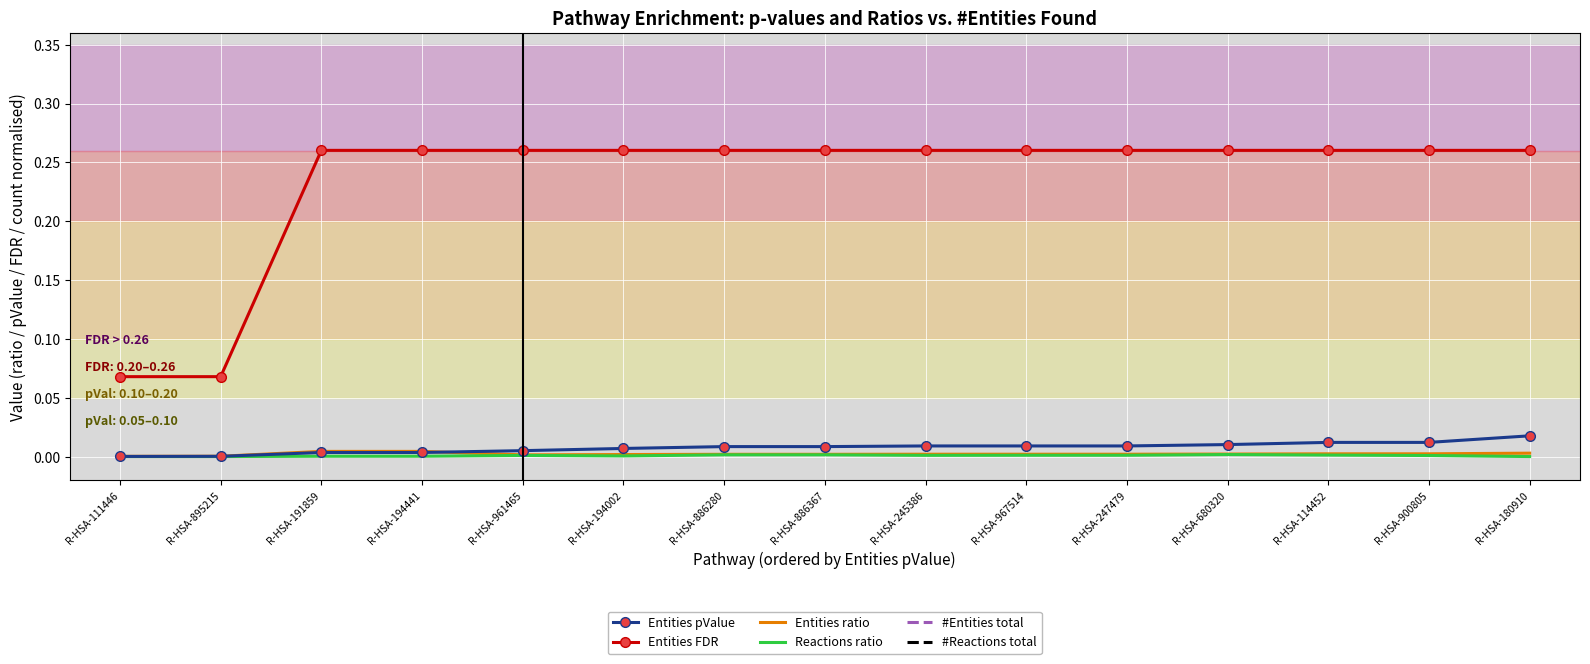

How many interior local peaks does the #Reactions total series have?

2